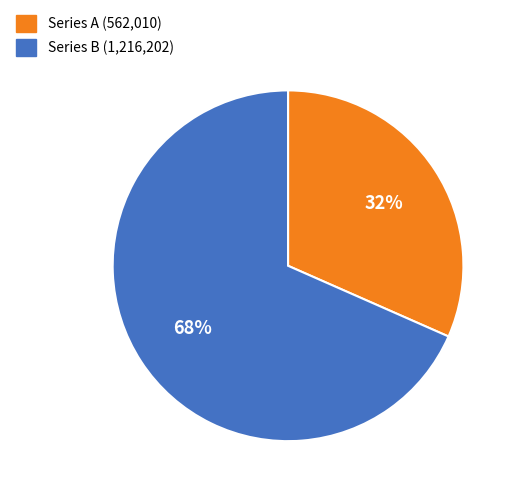

To the nearest percent, what is the average slice percentage?

50%